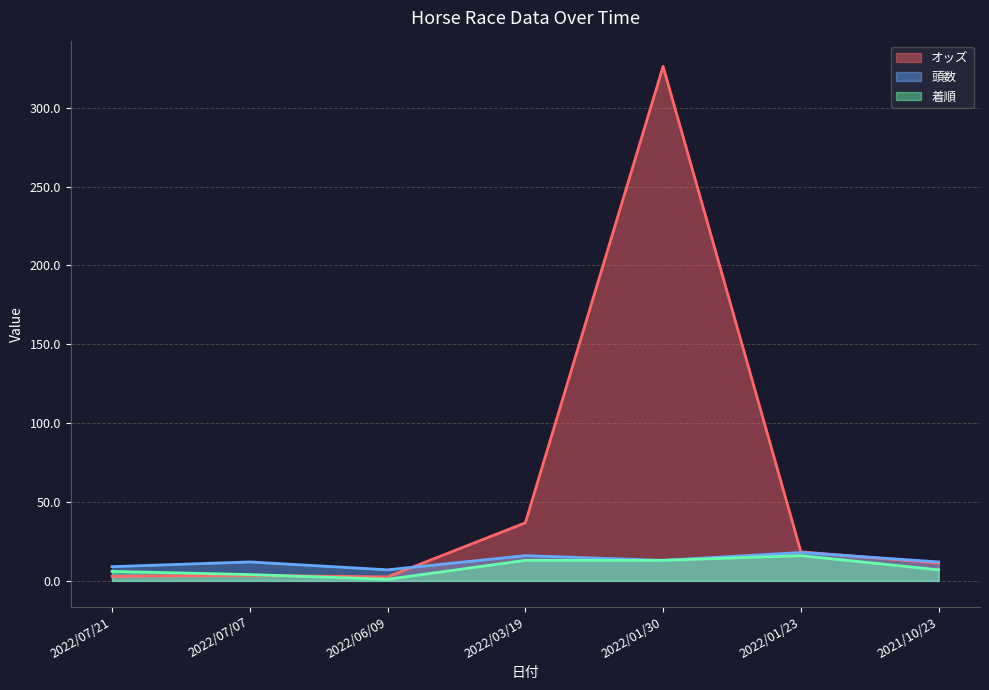

What are all the series names shown in the legend?

オッズ, 頭数, 着順